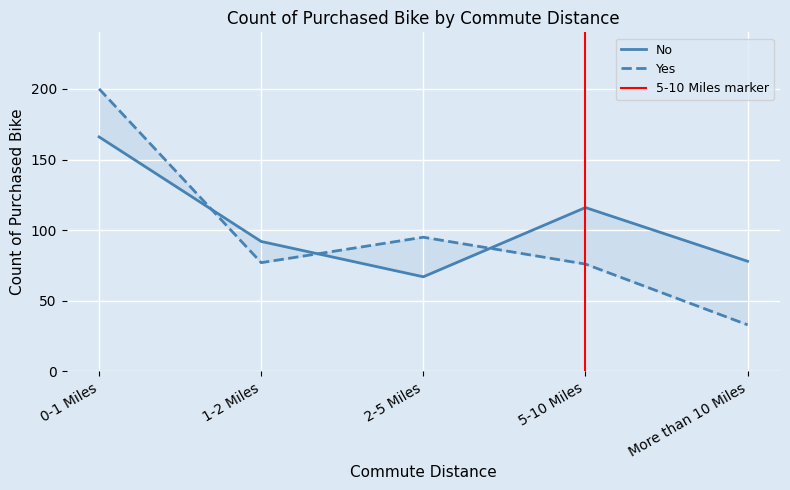

Which series changed the most between 0-1 Miles and 1-2 Miles?

Yes